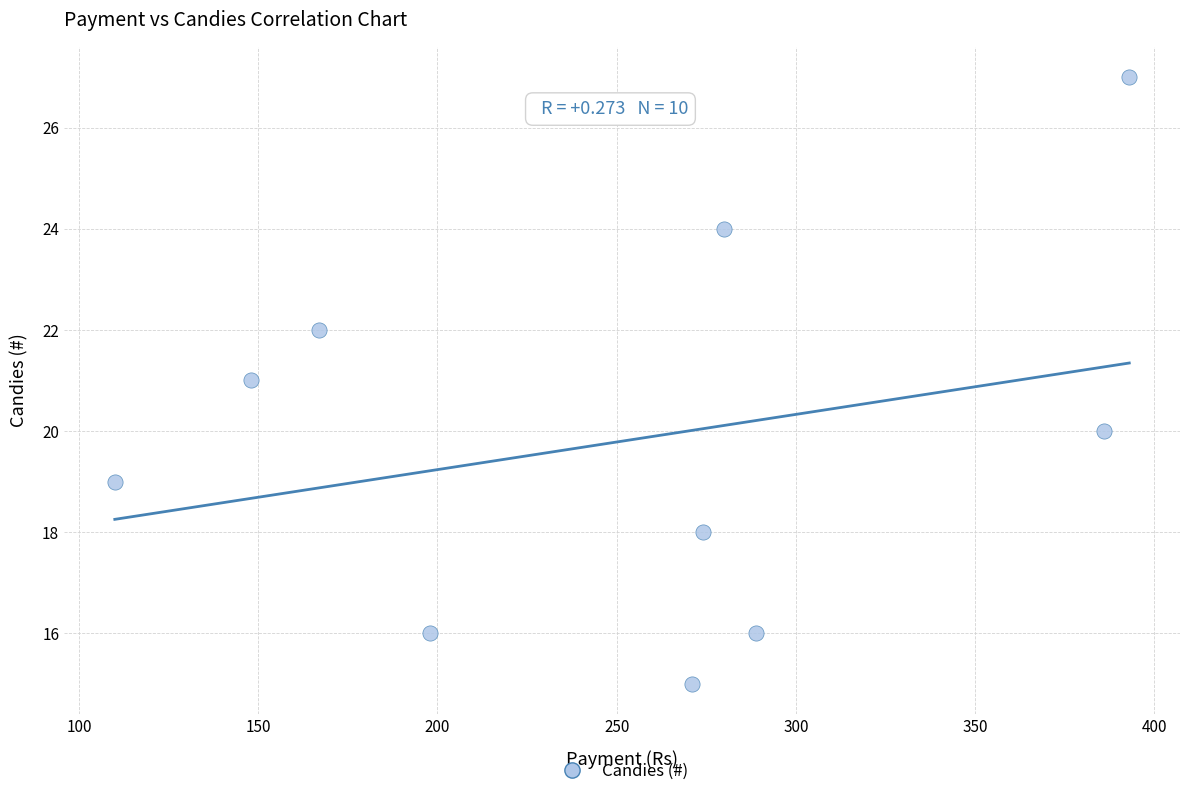

What is the range of X values (max minus min)?

283